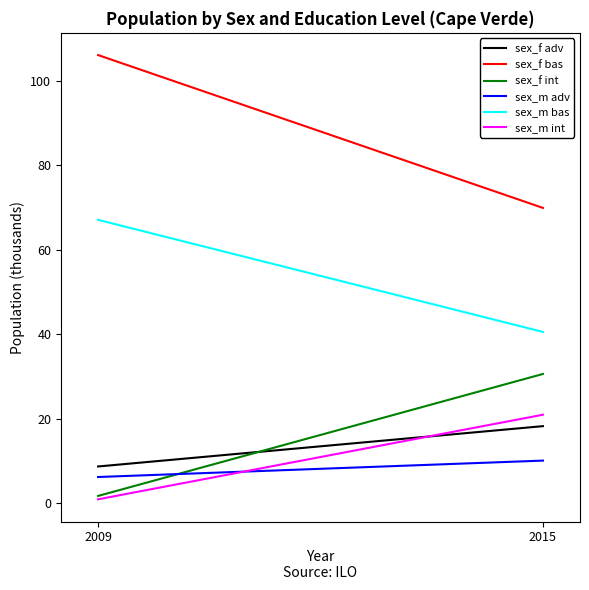

What is the value of the sex_m bas point at the 2nd from the left?

40.6